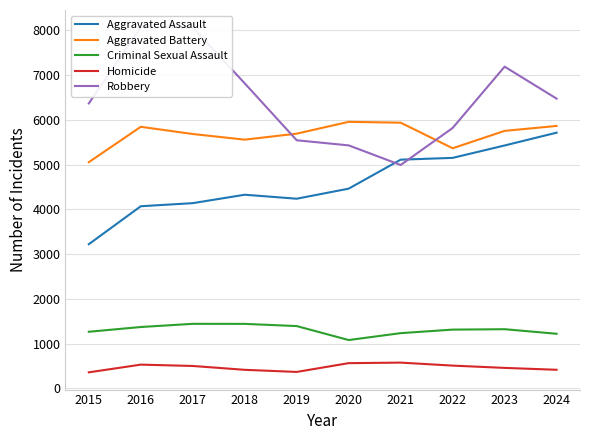

True or false: Criminal Sexual Assault has more than 2 interior local peaks.

False